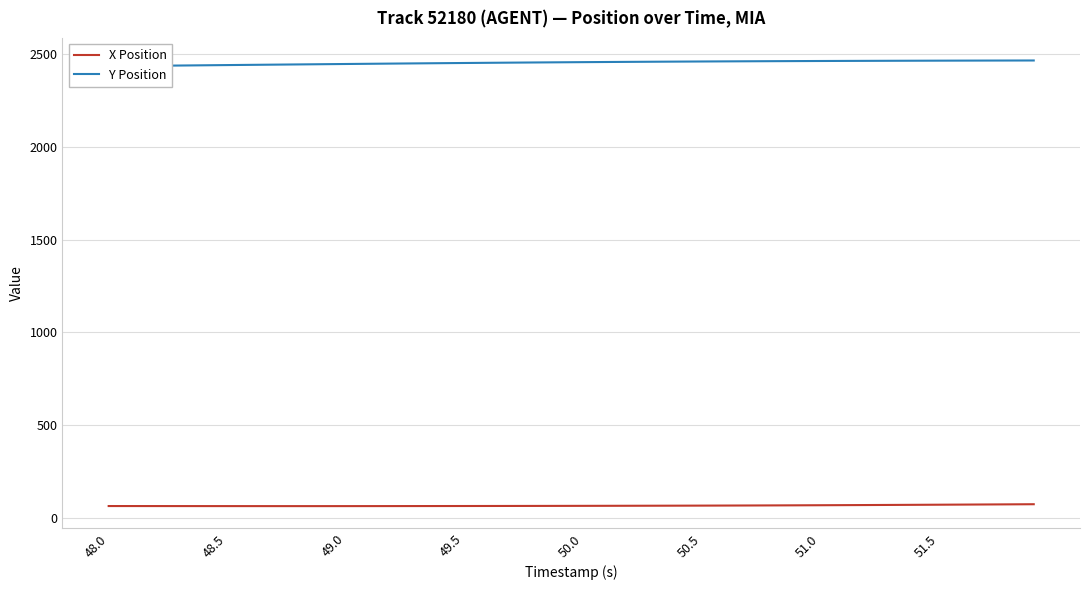

What is the highest value of the X Position series?

73.0